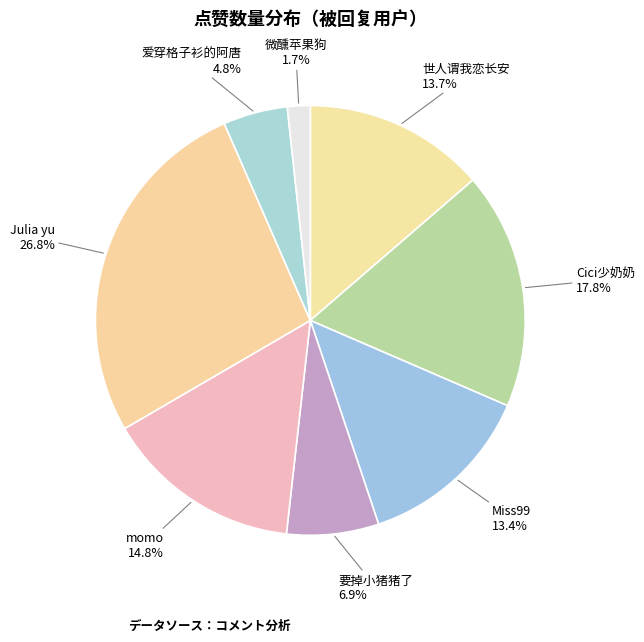

The 要掉小猪猪了 slice represents 1% of the pie. True or false?

False